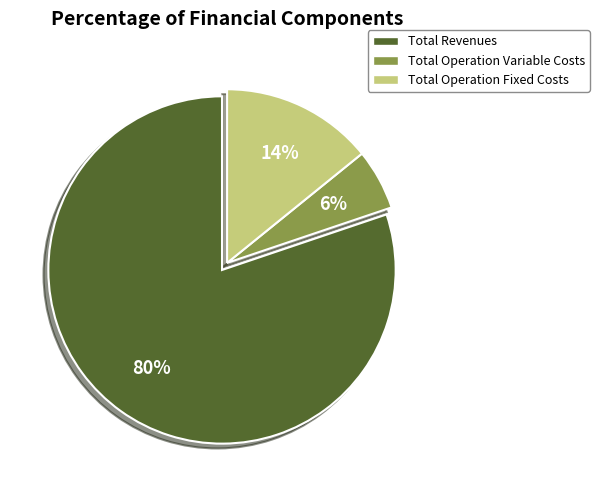

Rank the categories by value from lowest to highest.

Total Operation Variable Costs, Total Operation Fixed Costs, Total Revenues